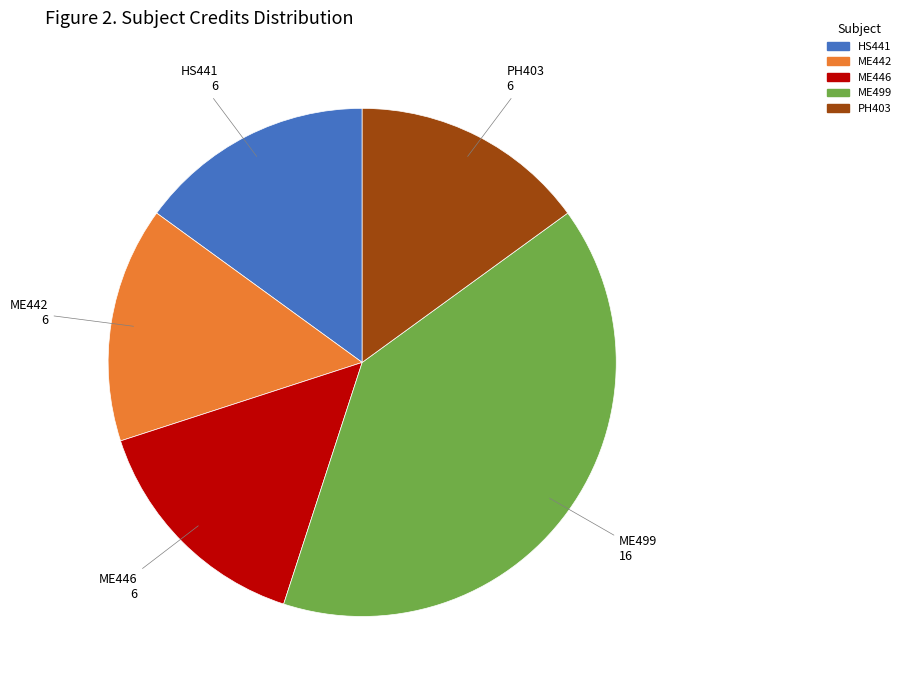

Is there a majority slice in this chart?

No